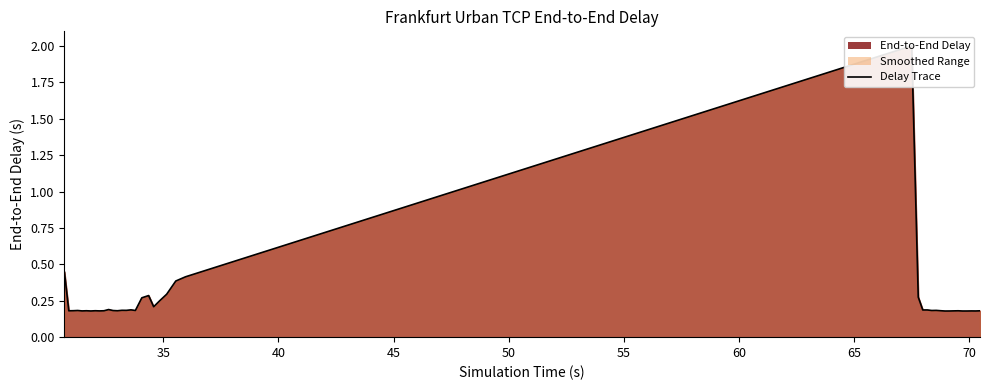

How many distinct data groups are displayed?

1